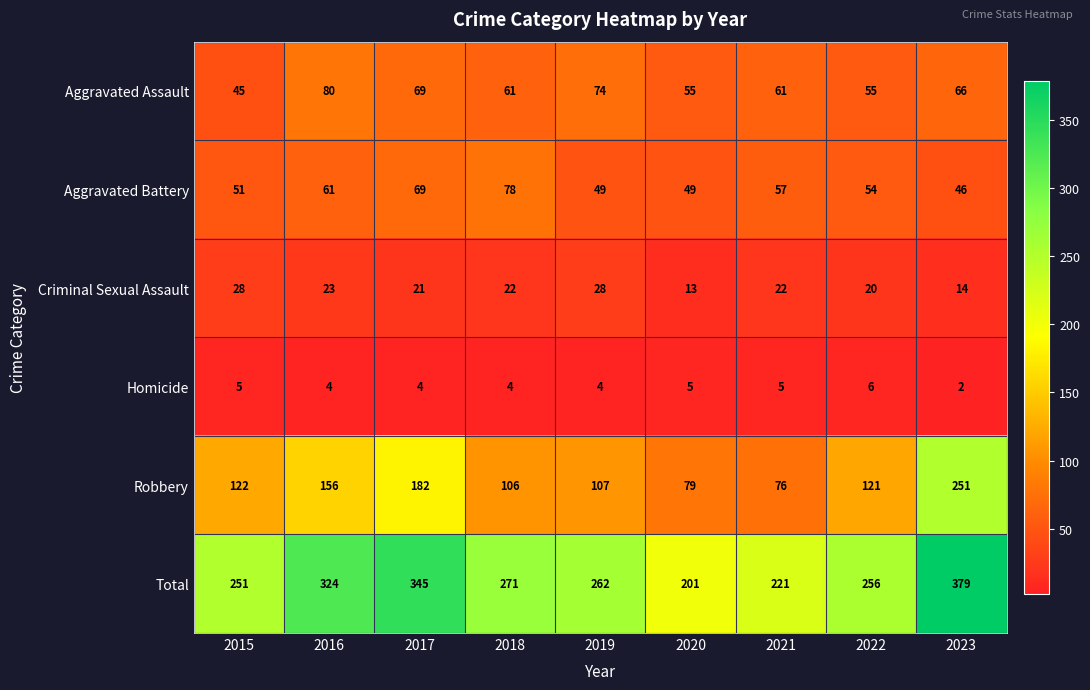

Which category has the highest value across all series?

2023